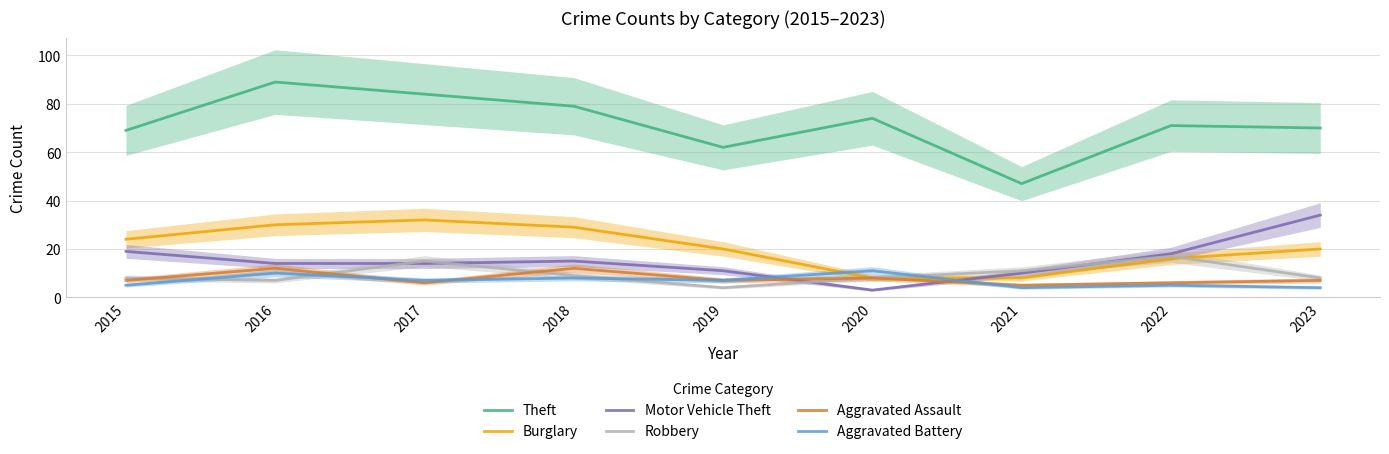

Where do Aggravated Battery and Robbery first cross each other?

2015 and 2016